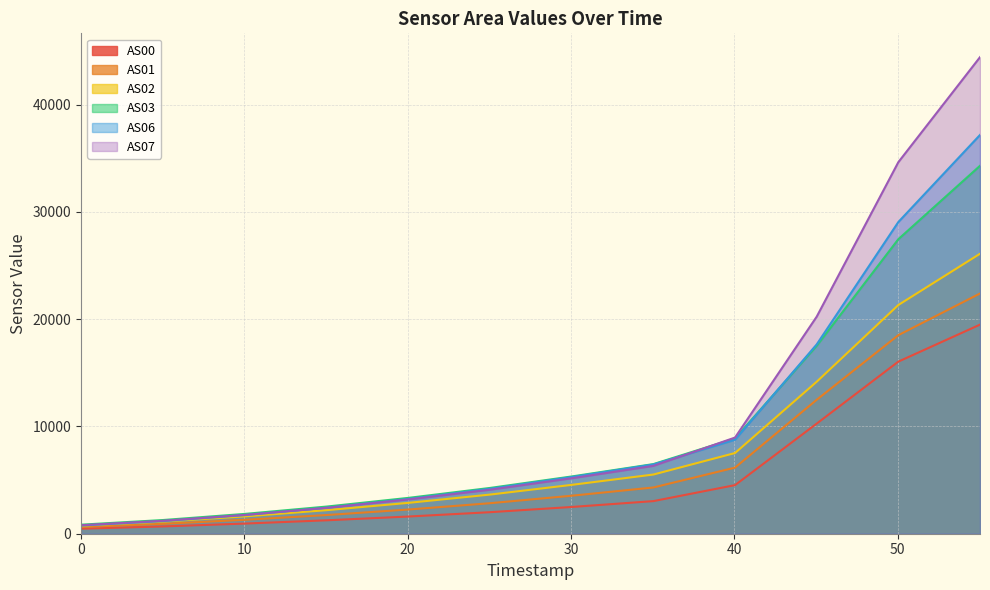

How many data points in AS02 are less than 4554?

6